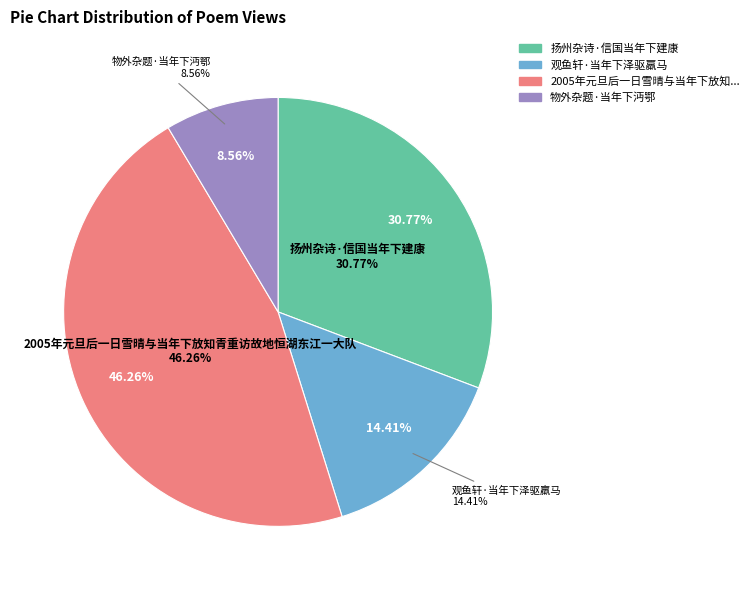

What is the smallest slice in the pie chart?

物外杂题·当年下沔鄂